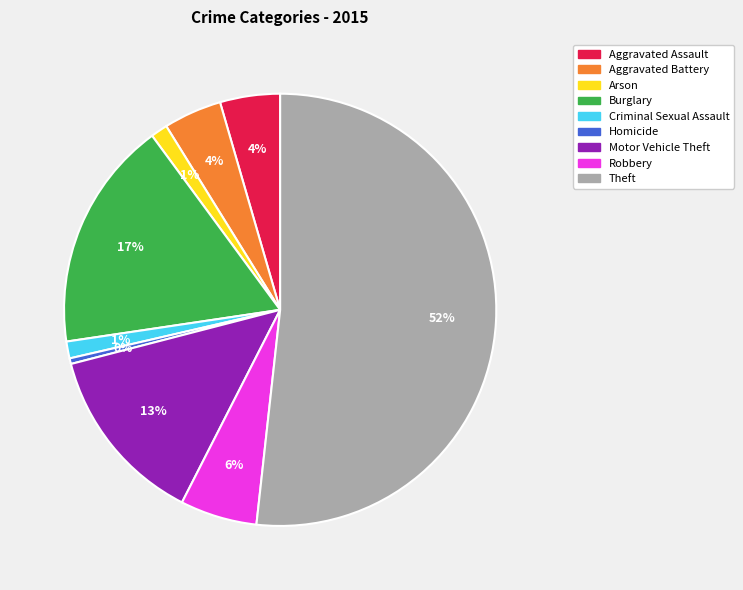

Is there any slice that represents more than half of the pie?

Yes